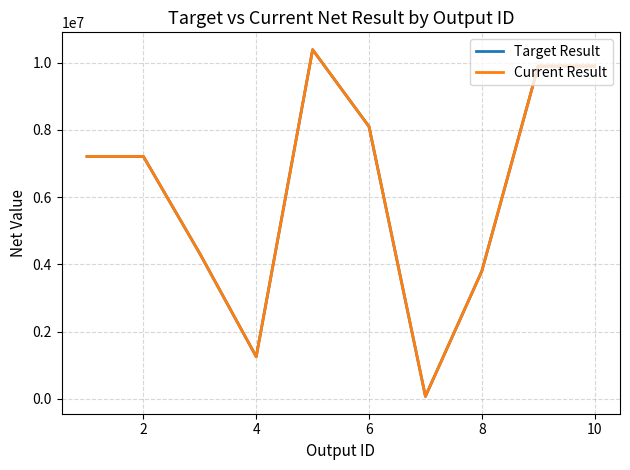

How many lines are shown in the chart?

2